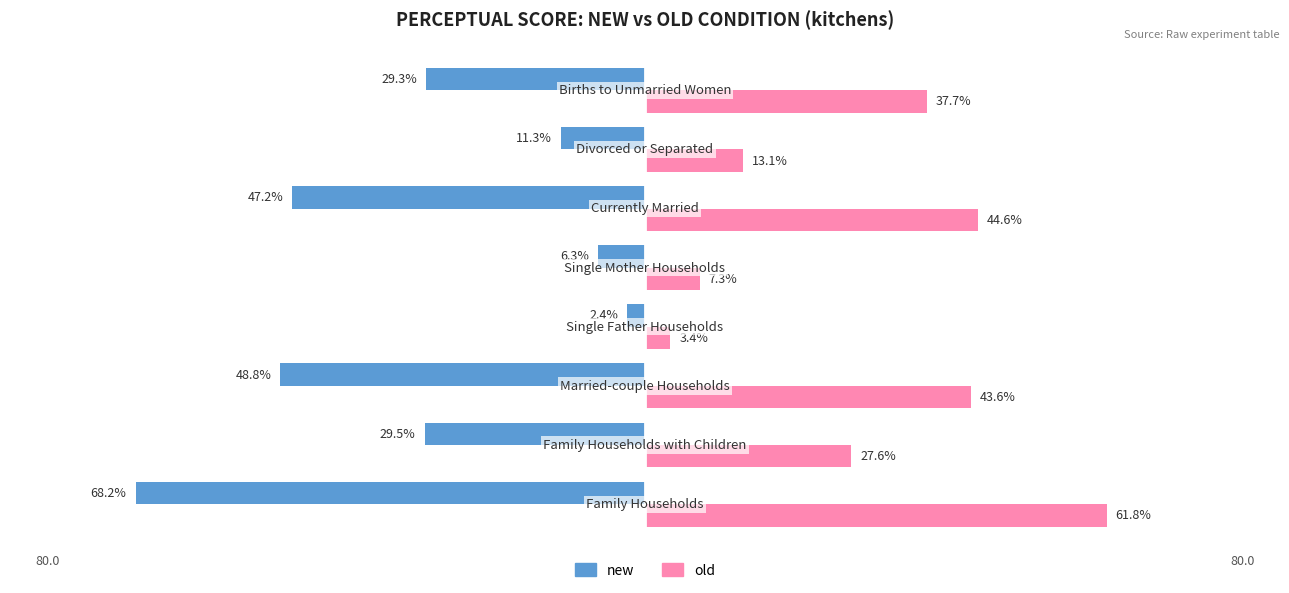

What are all the series names shown in the legend?

new, old